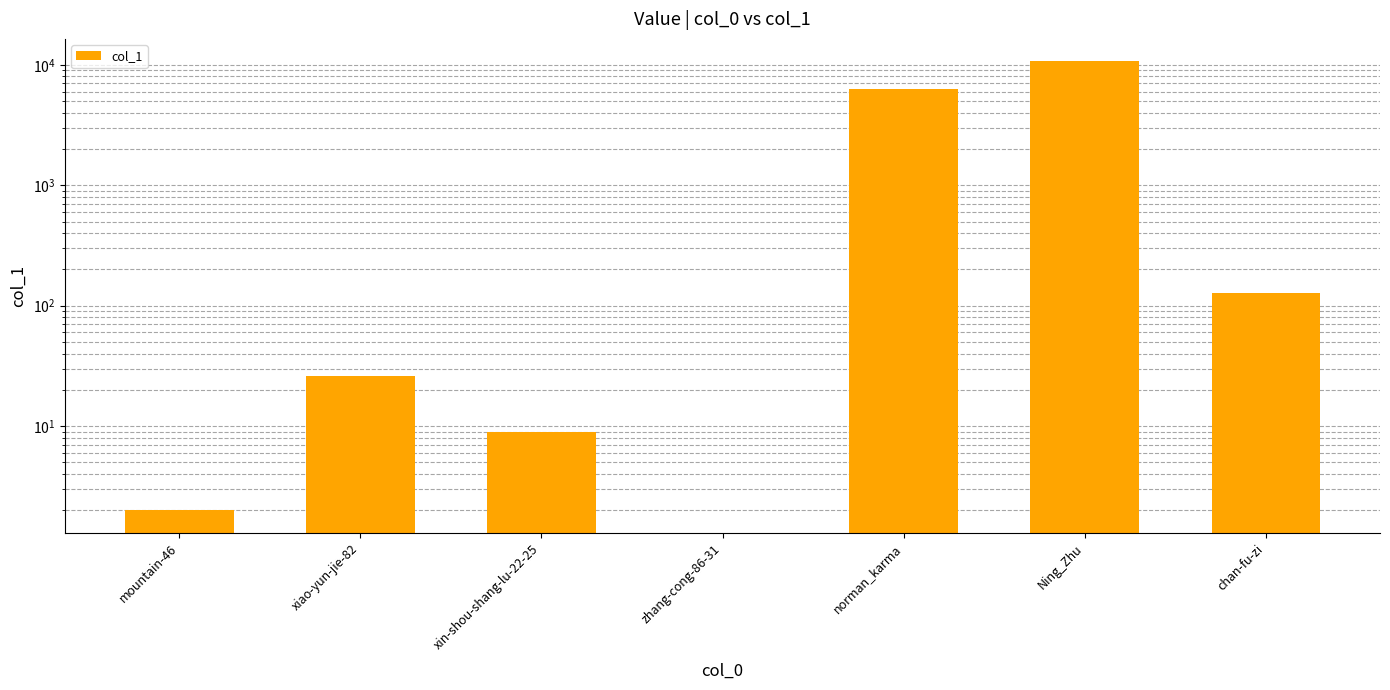

Reading right to left, list all the values displayed in this chart.

chan-fu-zi=128	Ning_Zhu=10679	norman_karma=6311	zhang-cong-86-31=0	xin-shou-shang-lu-22-25=9	xiao-yun-jie-82=26	mountain-46=2